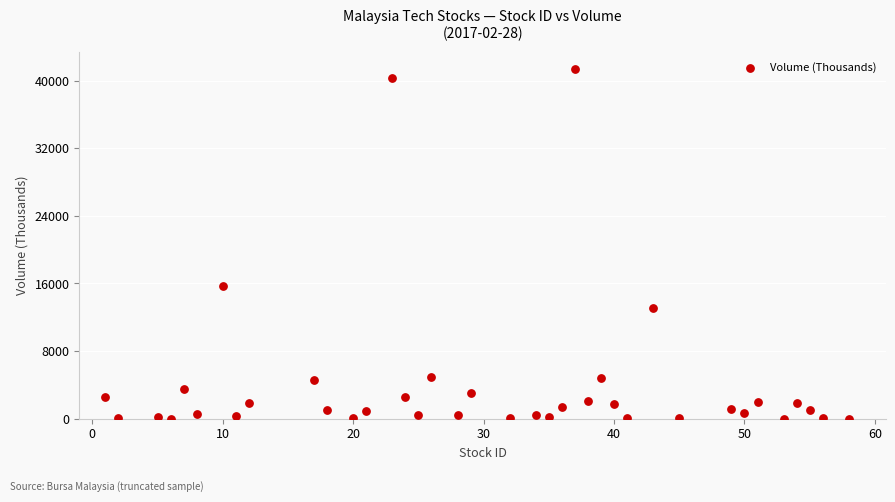

What is the range of Y values (max minus min)?

41352.6